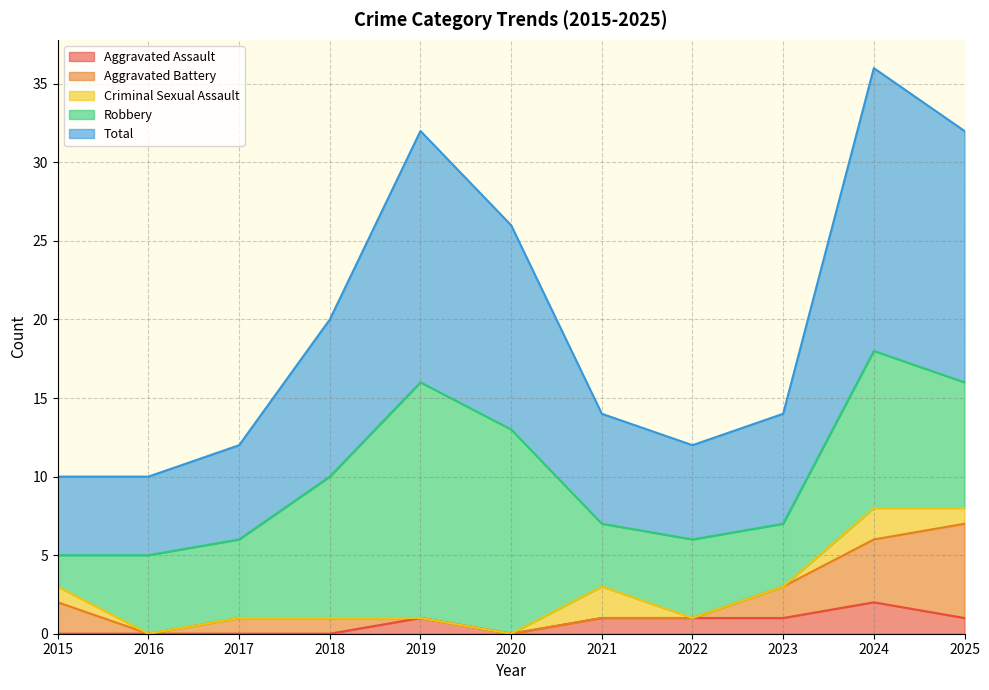

Rank the categories by Robbery value from highest to lowest.

2019, 2020, 2024, 2018, 2025, 2016, 2017, 2022, 2021, 2023, 2015